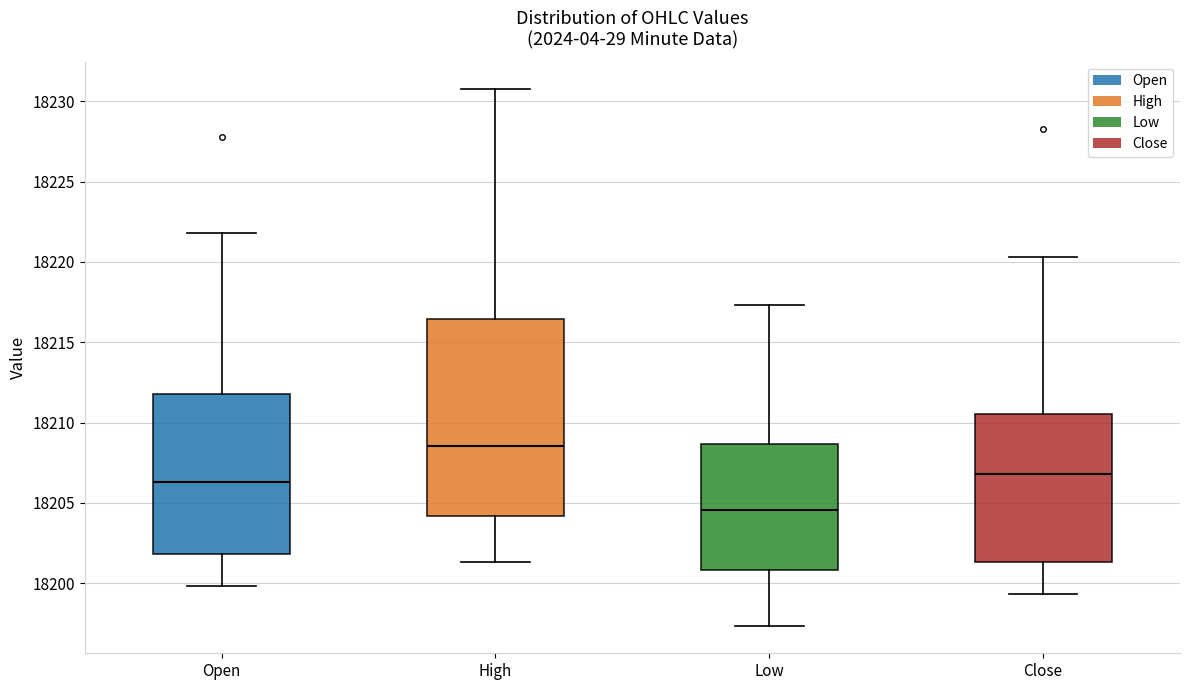

Which box's median line is the lowest?

Low